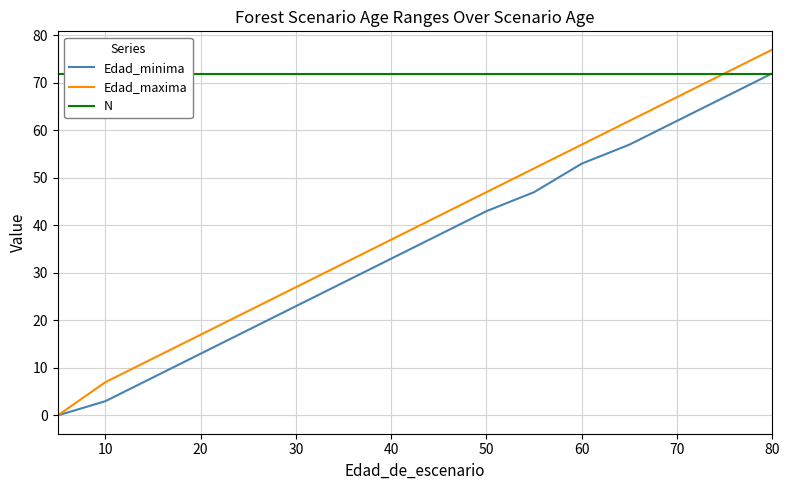

Reading right to left, list all the values displayed in this chart.

Edad_minima: 72.0	67.0	62.0	57.0	53.0	47.0	43.0	38.0	33.0	28.0	23.0	18.0	13.0	8.0	3.0	0.0	0.0
Edad_maxima: 77.0	72.0	67.0	62.0	57.0	52.0	47.0	42.0	37.0	32.0	27.0	22.0	17.0	12.0	7.0	0.0	0.0
N: 71.9	71.9	71.9	71.9	71.9	71.9	71.9	71.9	71.9	71.9	71.9	71.9	71.9	71.9	71.9	71.9	71.9